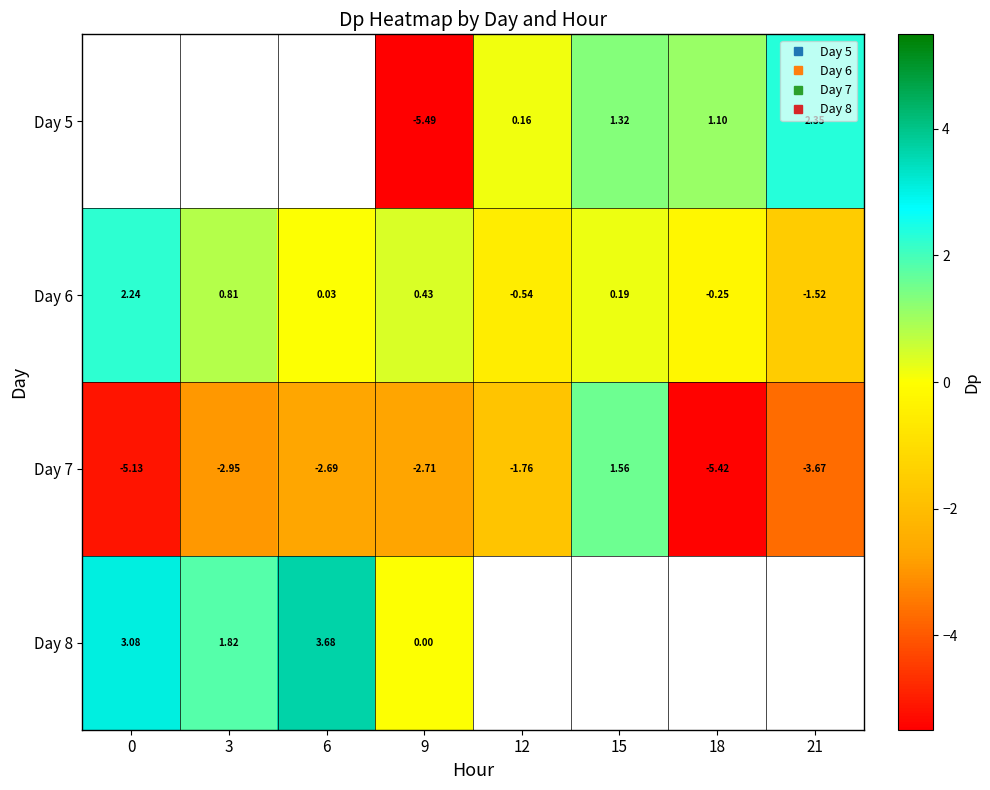

How many values in Day 6 are above zero?

5